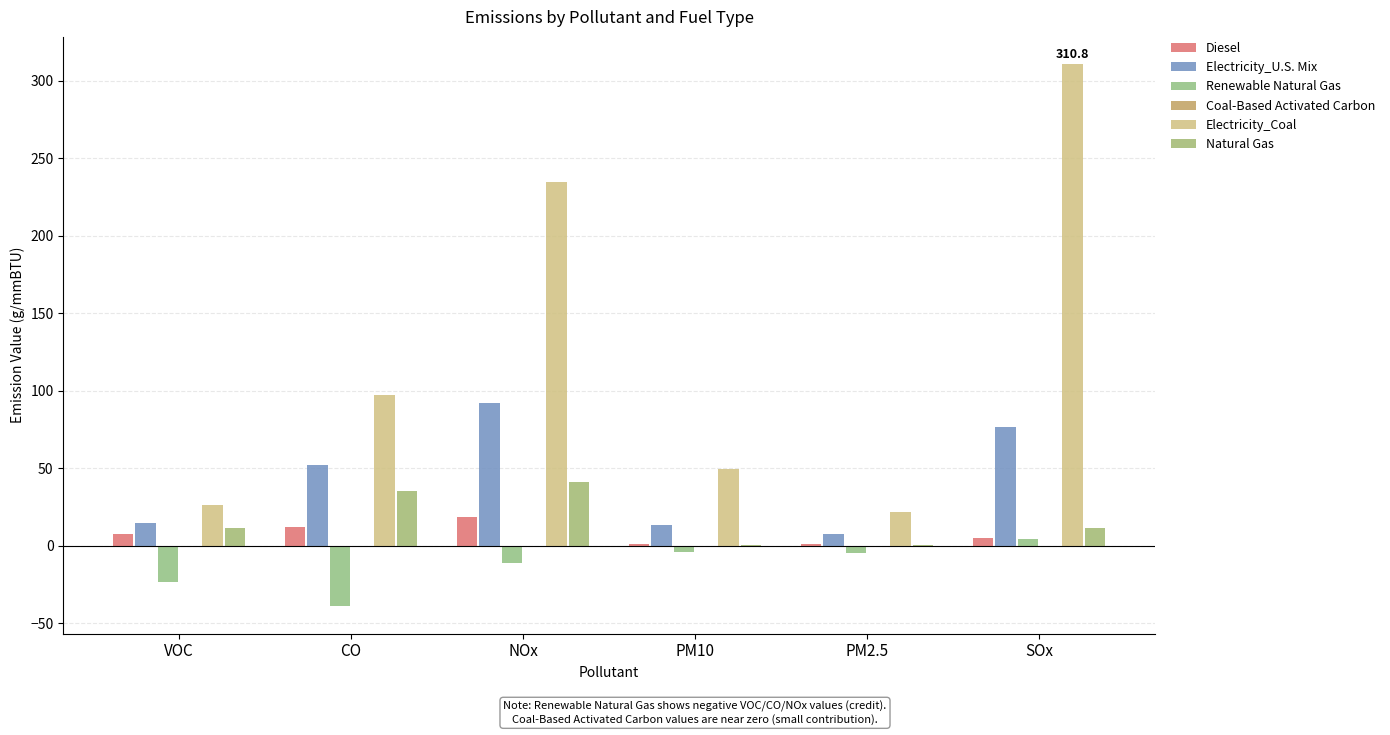

What is the total value across all series at PM2.5?

26.3